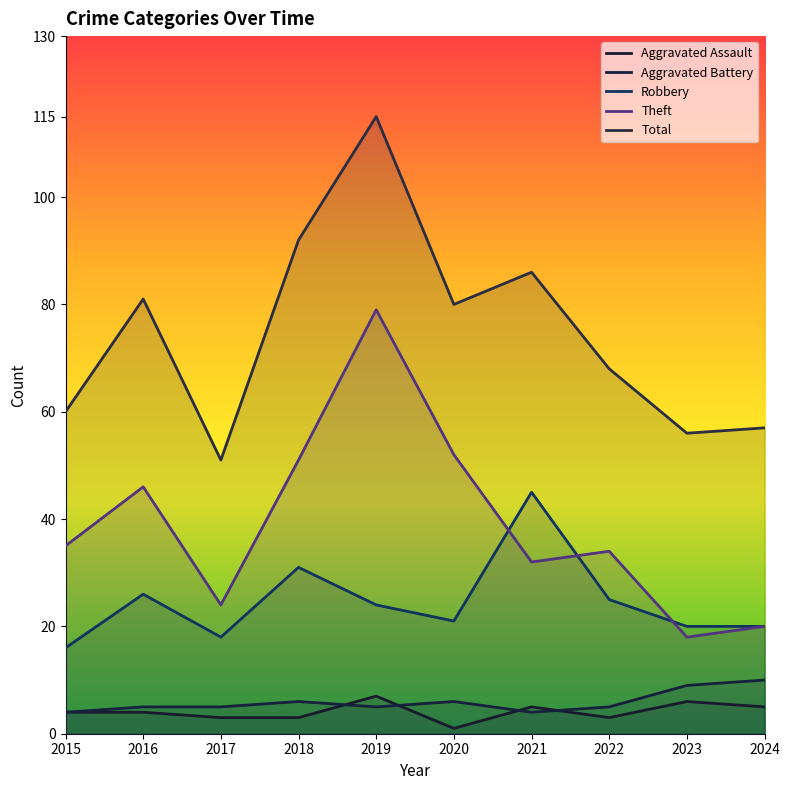

Reading right to left, what are all the values shown in this chart?

Aggravated Assault: 5	6	3	5	1	7	3	3	4	4
Aggravated Battery: 10	9	5	4	6	5	6	5	5	4
Robbery: 20	20	25	45	21	24	31	18	26	16
Theft: 20	18	34	32	52	79	51	24	46	35
Total: 57	56	68	86	80	115	92	51	81	60